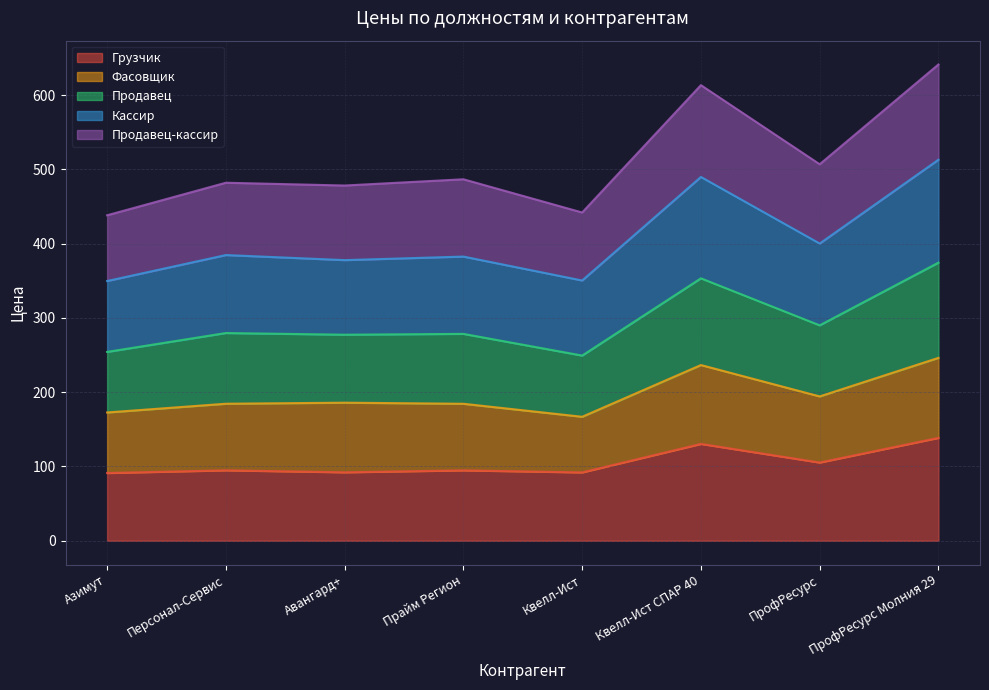

What is the total value across all series at Авангард+?

478.2